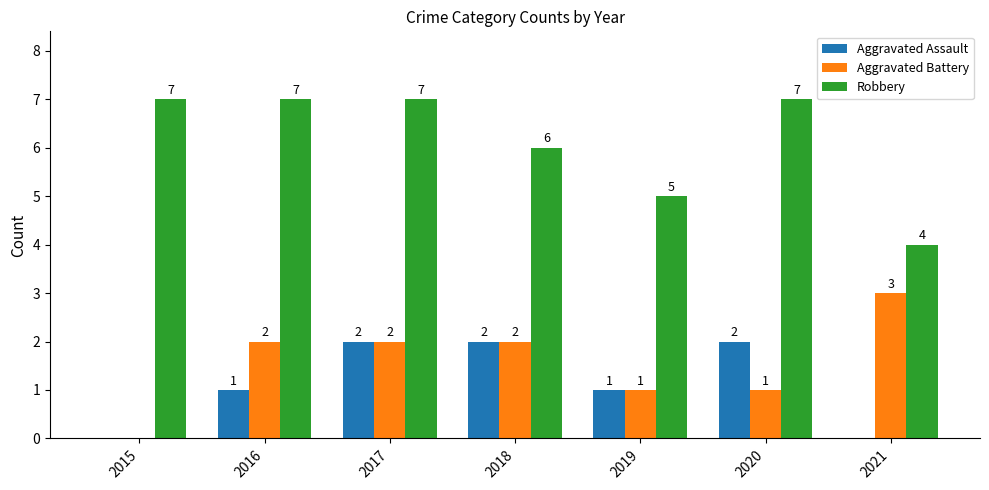

The Robbery series shows 3 at 2017. True or false?

False